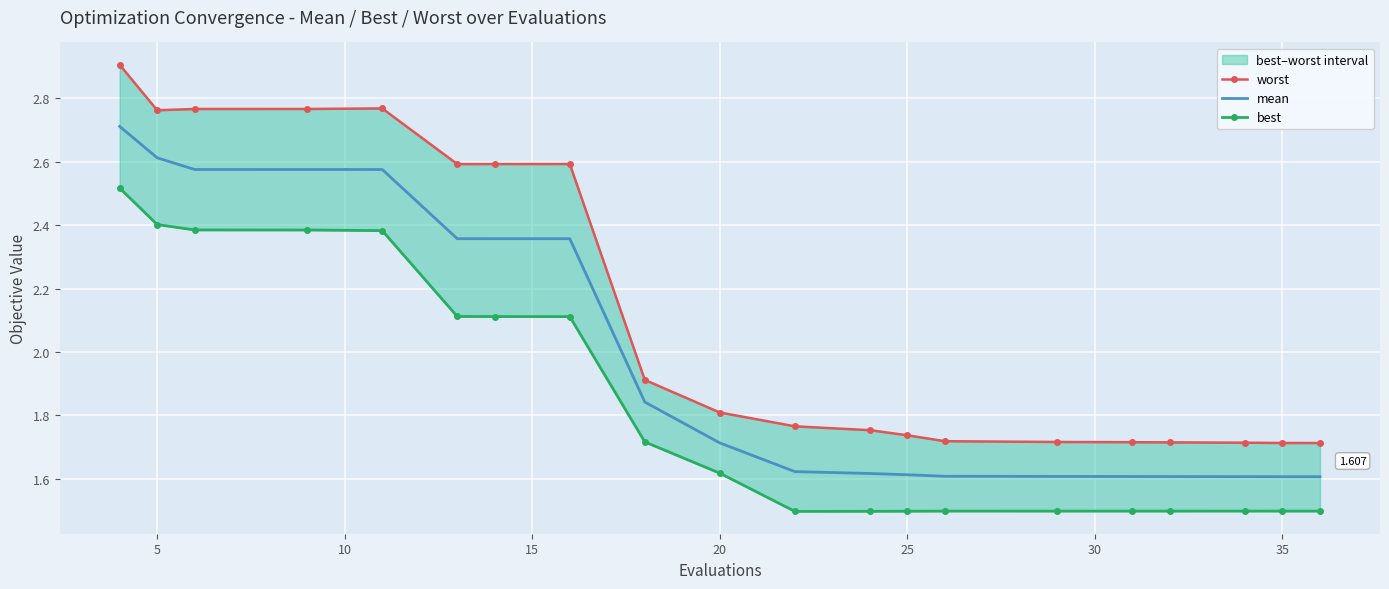

Reading left to right, extract all data points from this chart.

worst: 2.9	2.8	2.8	2.8	2.8	2.6	2.6	2.6	1.9	1.8	1.8	1.8	1.7	1.7	1.7	1.7	1.7	1.7	1.7	1.7
mean: 2.7	2.6	2.6	2.6	2.6	2.4	2.4	2.4	1.8	1.7	1.6	1.6	1.6	1.6	1.6	1.6	1.6	1.6	1.6	1.6
best: 2.5	2.4	2.4	2.4	2.4	2.1	2.1	2.1	1.7	1.6	1.5	1.5	1.5	1.5	1.5	1.5	1.5	1.5	1.5	1.5